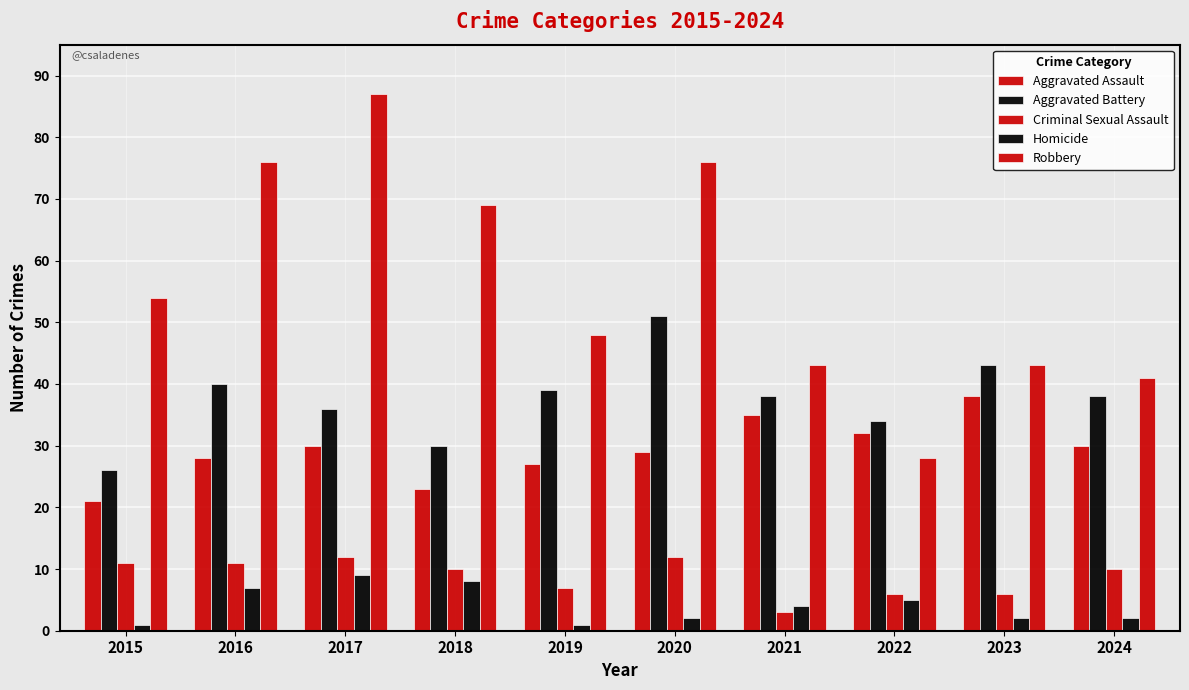

How many bars are there in total?

50